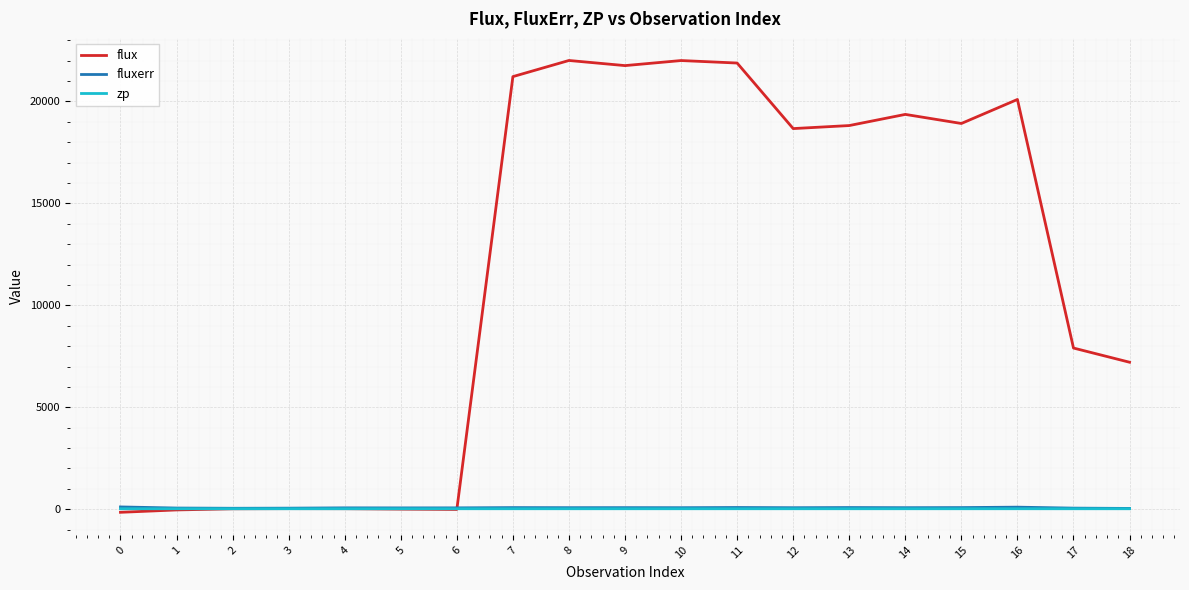

The value of flux at 14 is 19364.6. True or false?

True